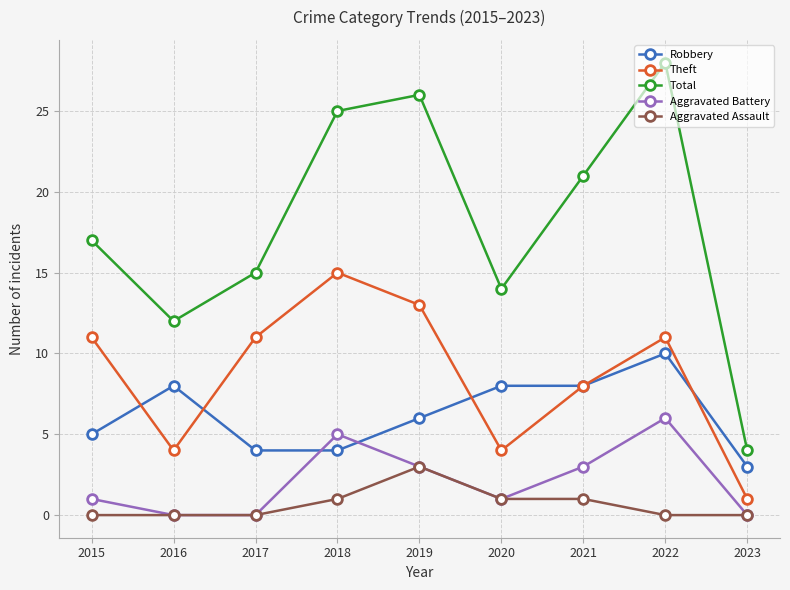

The value of Aggravated Battery at 2017 is -3. True or false?

False